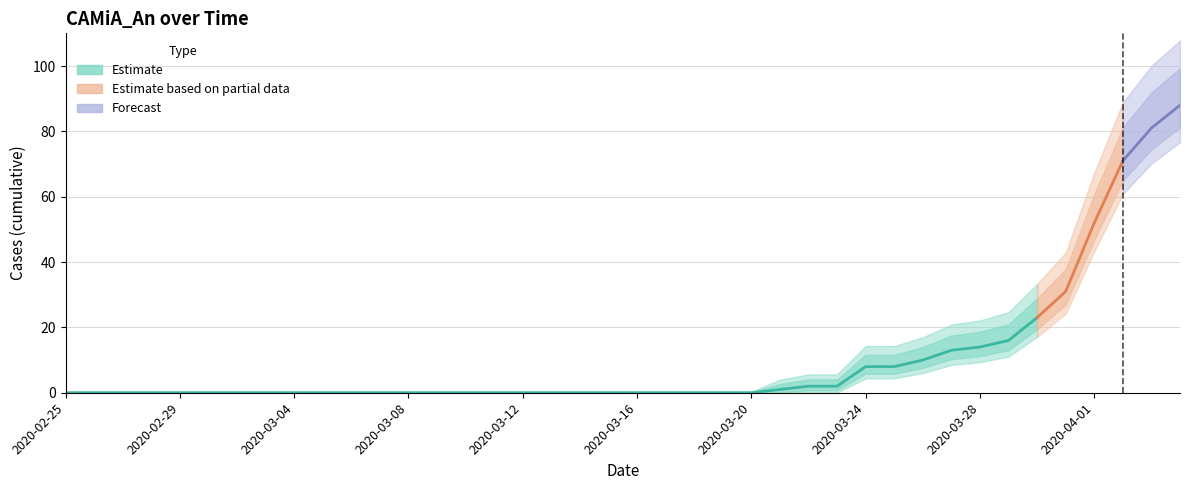

List the labels in order of value, largest first.

2020-04-04, 2020-04-03, 2020-04-02, 2020-04-01, 2020-03-31, 2020-03-30, 2020-03-29, 2020-03-28, 2020-03-27, 2020-03-26, 2020-03-24, 2020-03-25, 2020-03-22, 2020-03-23, 2020-03-21, 2020-02-25, 2020-02-26, 2020-02-27, 2020-02-28, 2020-02-29, 2020-03-01, 2020-03-02, 2020-03-03, 2020-03-04, 2020-03-05, 2020-03-06, 2020-03-07, 2020-03-08, 2020-03-09, 2020-03-10, 2020-03-11, 2020-03-12, 2020-03-13, 2020-03-14, 2020-03-15, 2020-03-16, 2020-03-17, 2020-03-18, 2020-03-19, 2020-03-20